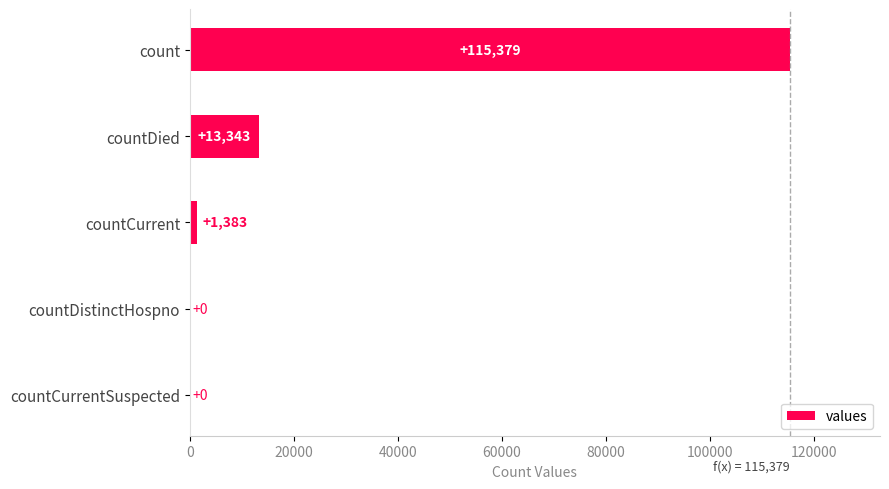

At which category does the chart reach its peak across all series?

count